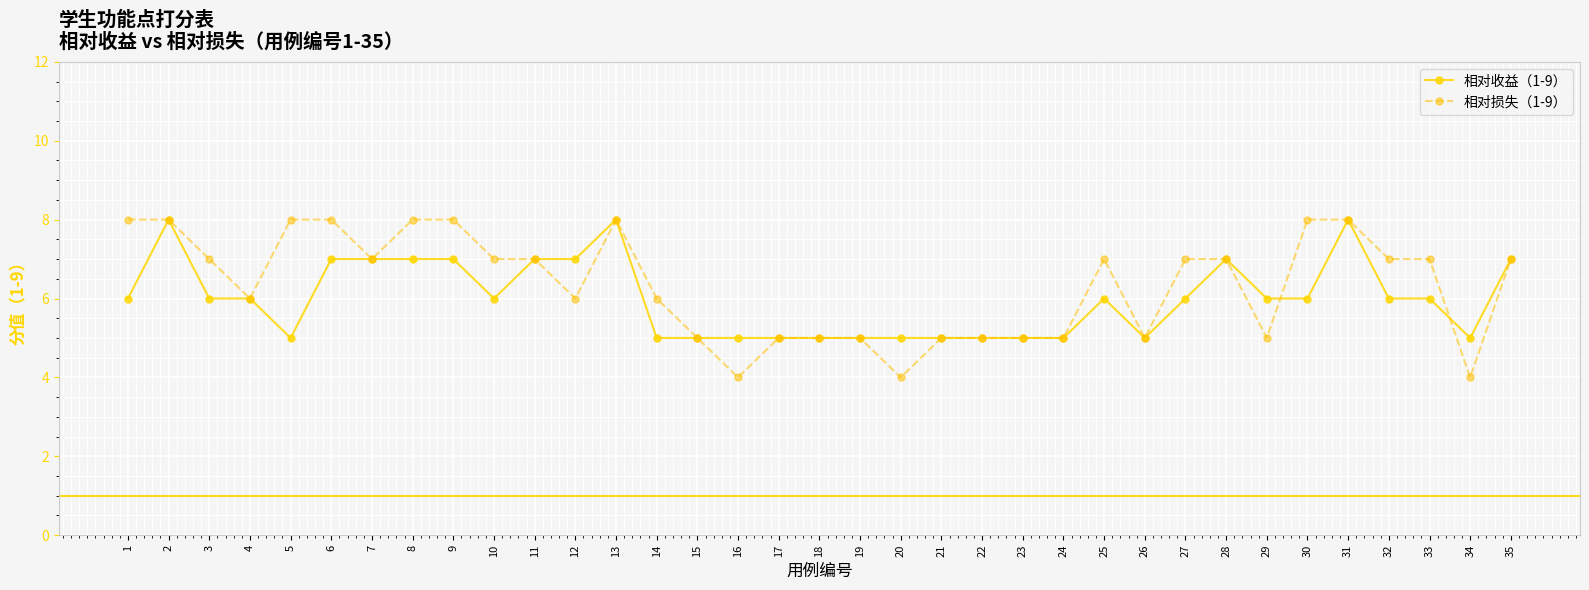

Does the chart have visible grid lines?

Yes